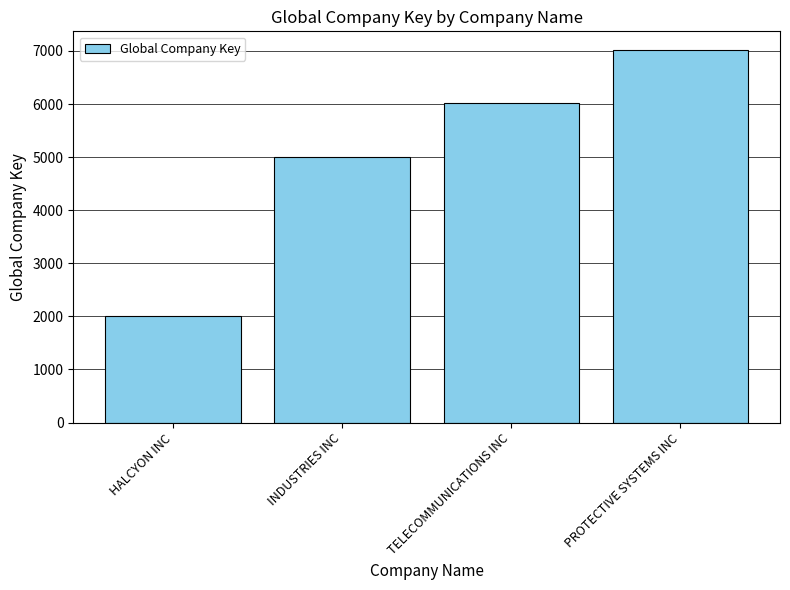

Between INDUSTRIES INC and TELECOMMUNICATIONS INC, which is larger?

TELECOMMUNICATIONS INC